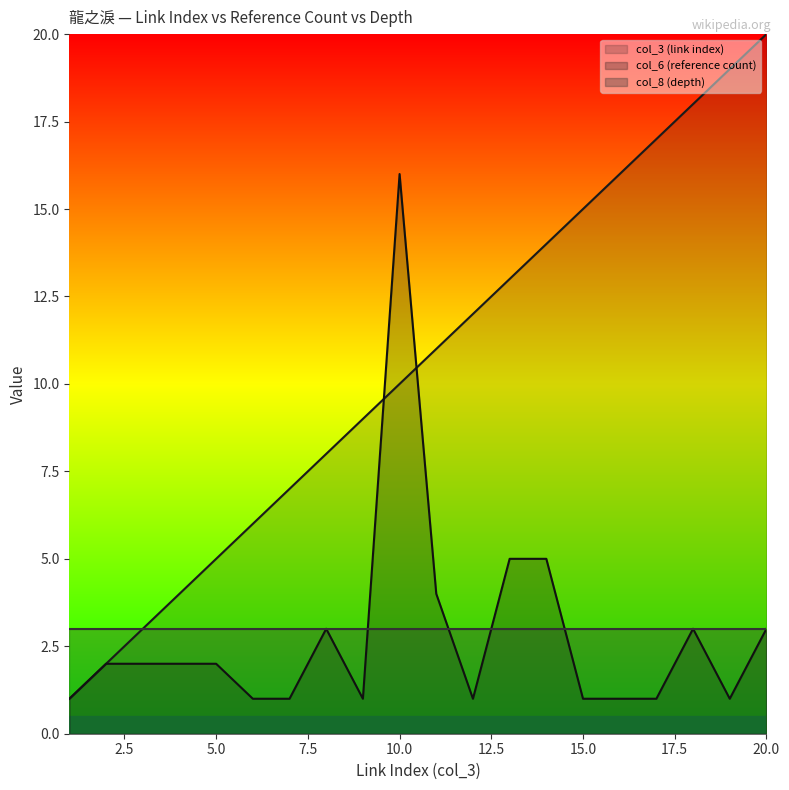

What is the difference between the second highest and second lowest values in the col_6 (reference count) series?

4